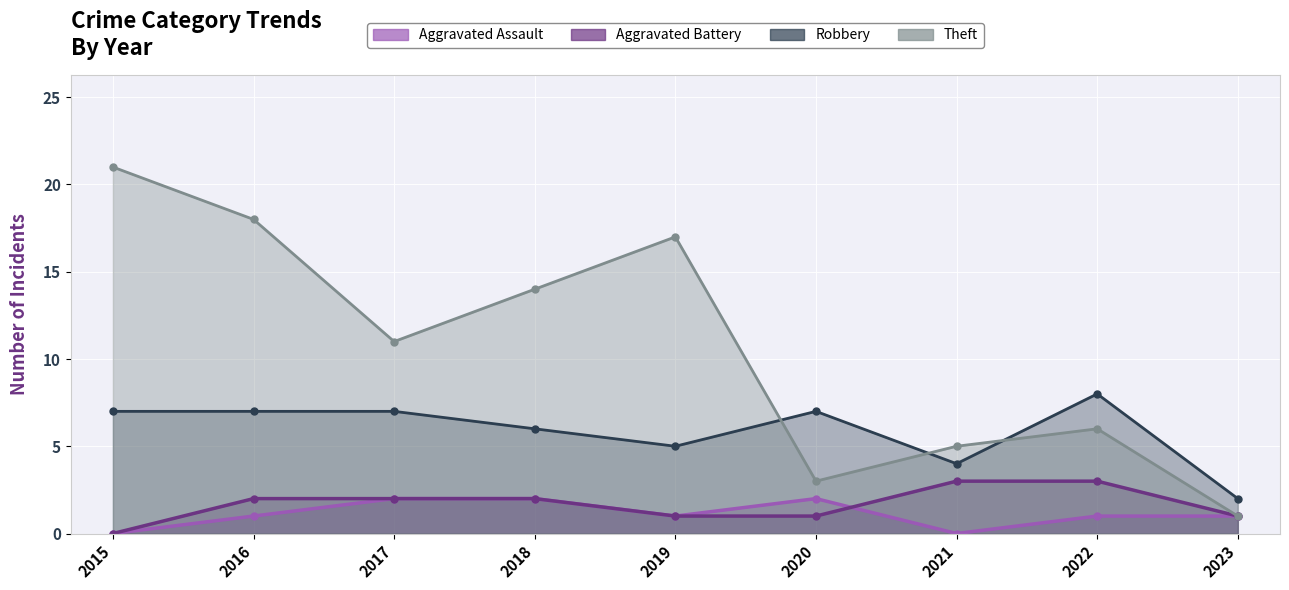

Rank the series by their maximum value, from highest to lowest.

Theft, Robbery, Aggravated Battery, Aggravated Assault